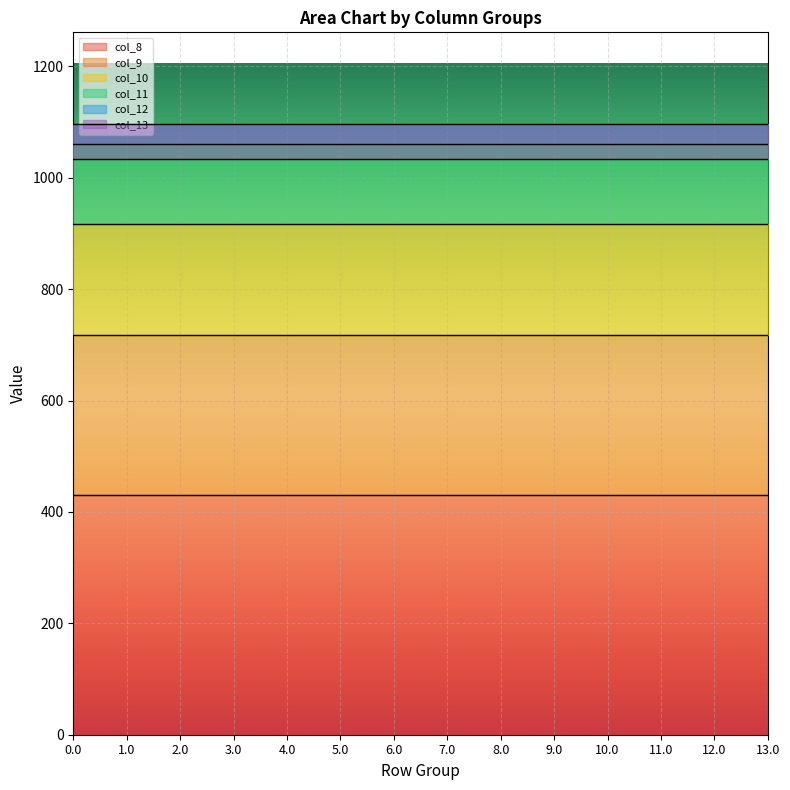

What are all the series names shown in the legend?

col_8, col_9, col_10, col_11, col_12, col_13